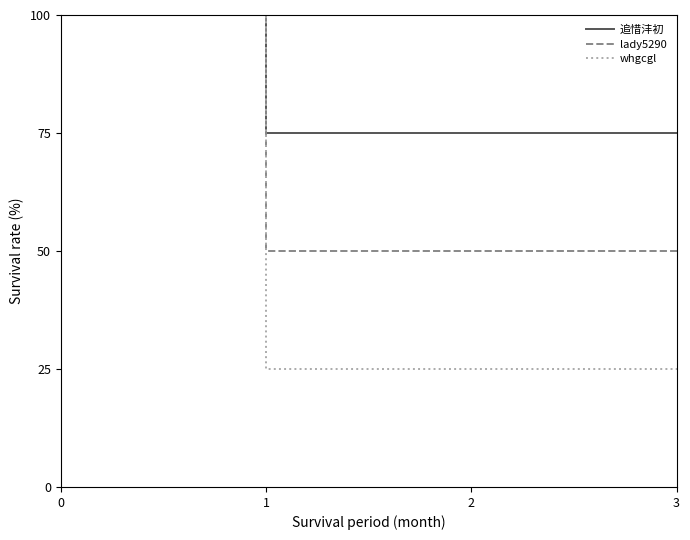

What is the minimum value shown in the chart?

25